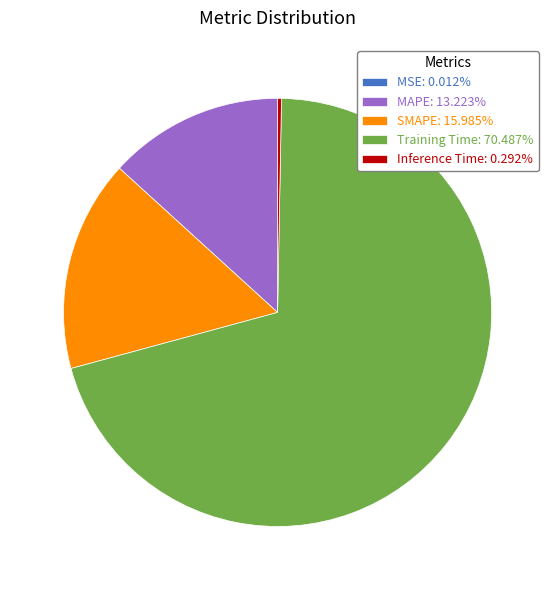

Is there any slice that represents more than half of the pie?

Yes